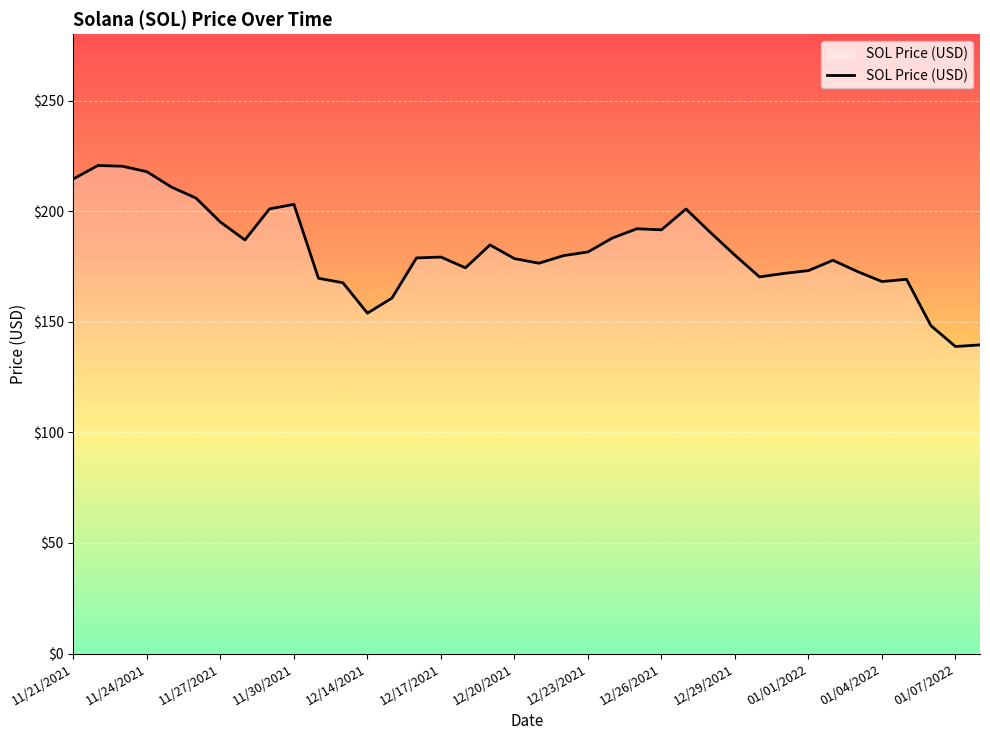

What is the greatest value displayed?

220.6